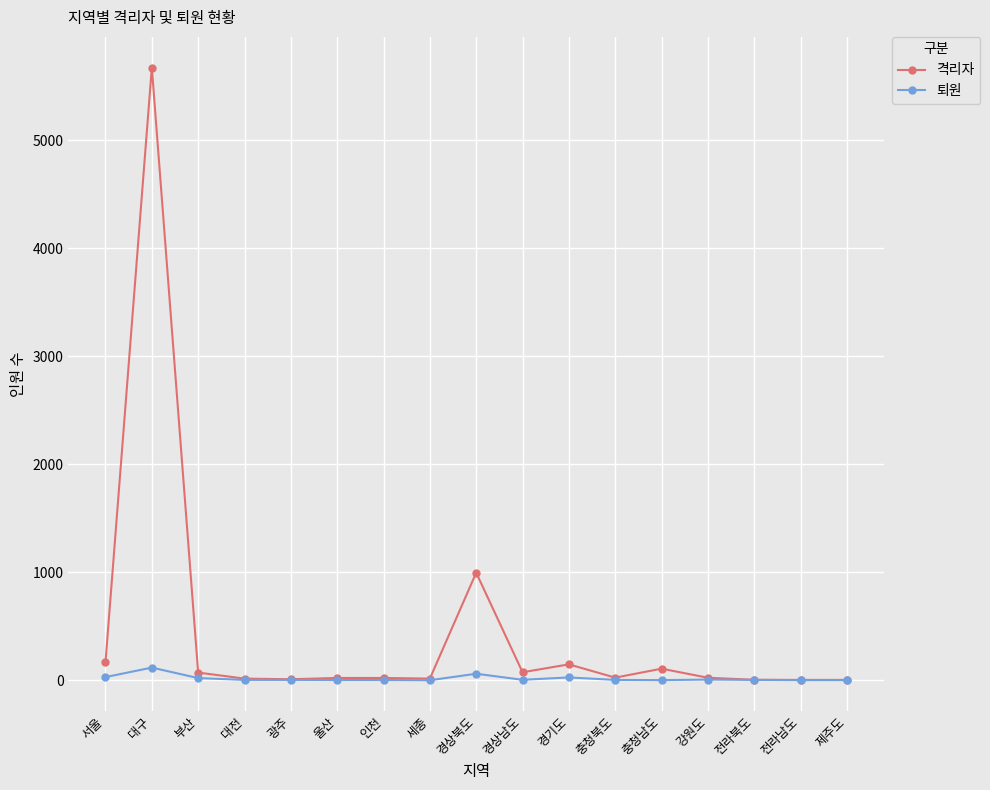

How many values in the 퇴원 series are below 3?

6